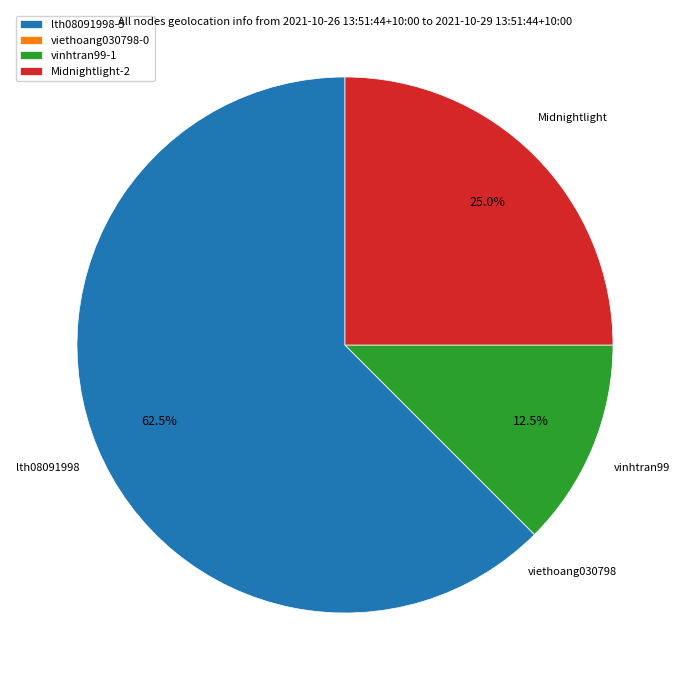

How much of the chart is everything except Midnightlight-2?

75.0%